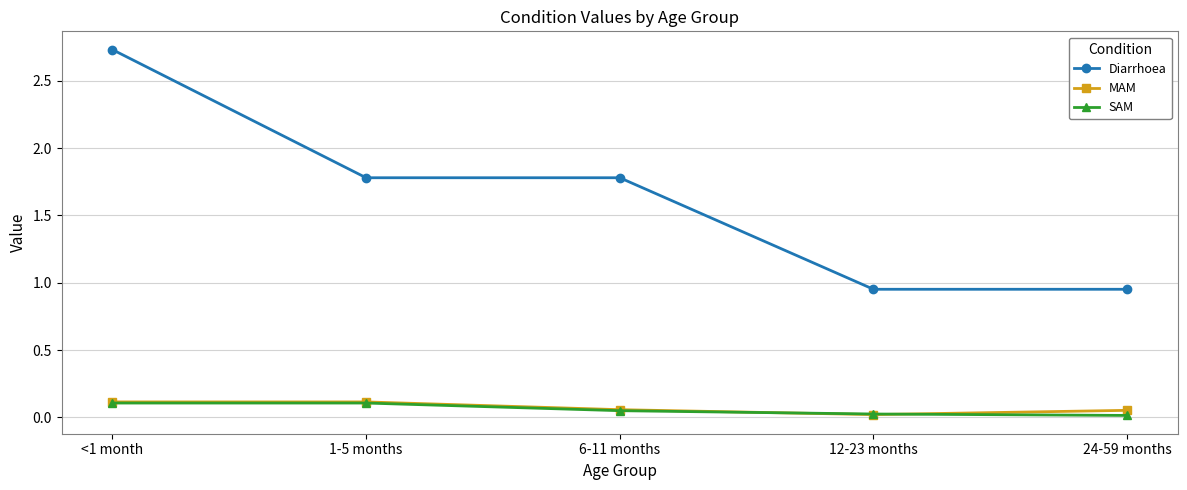

What is the label of the 2nd point from the left?

1-5 months